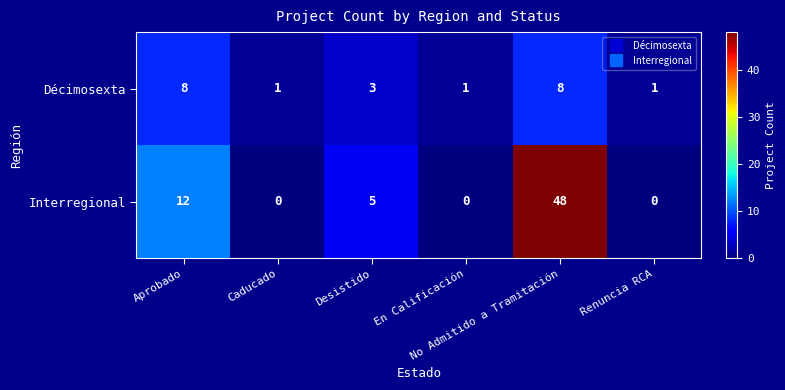

What is the difference between the second highest and minimum values in the Interregional series?

12